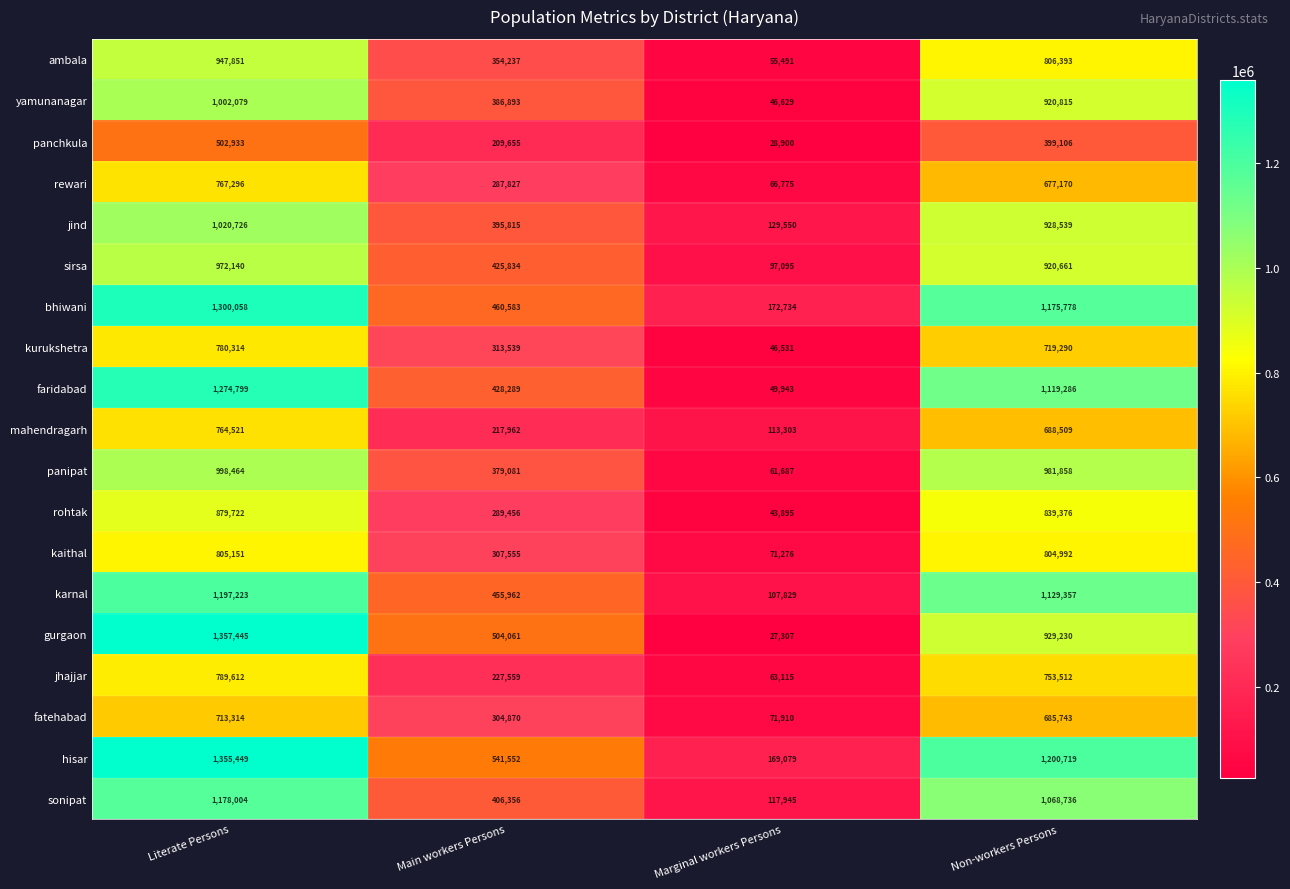

Which series has the widest spread of values?

gurgaon